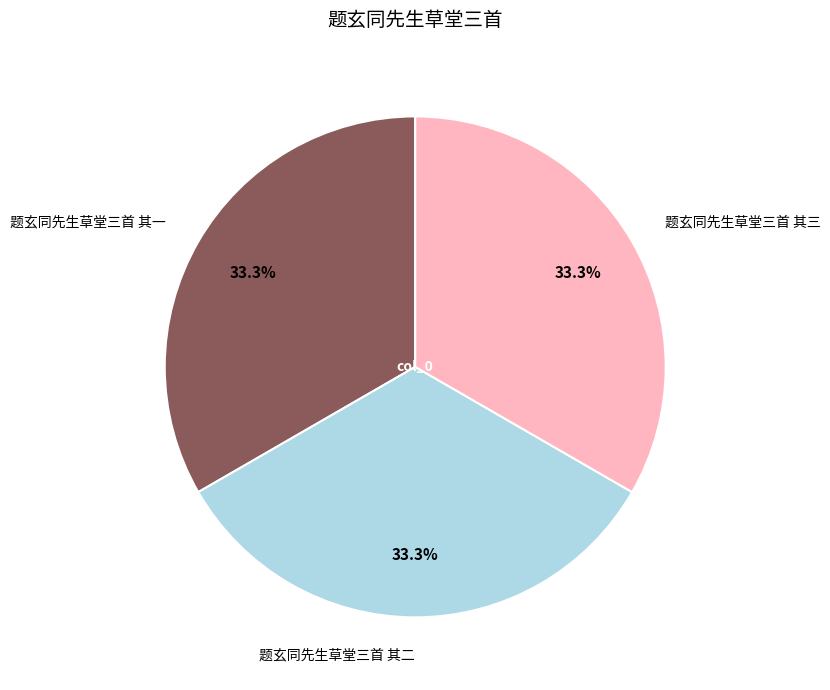

Is 题玄同先生草堂三首 其二 the majority of the pie?

No